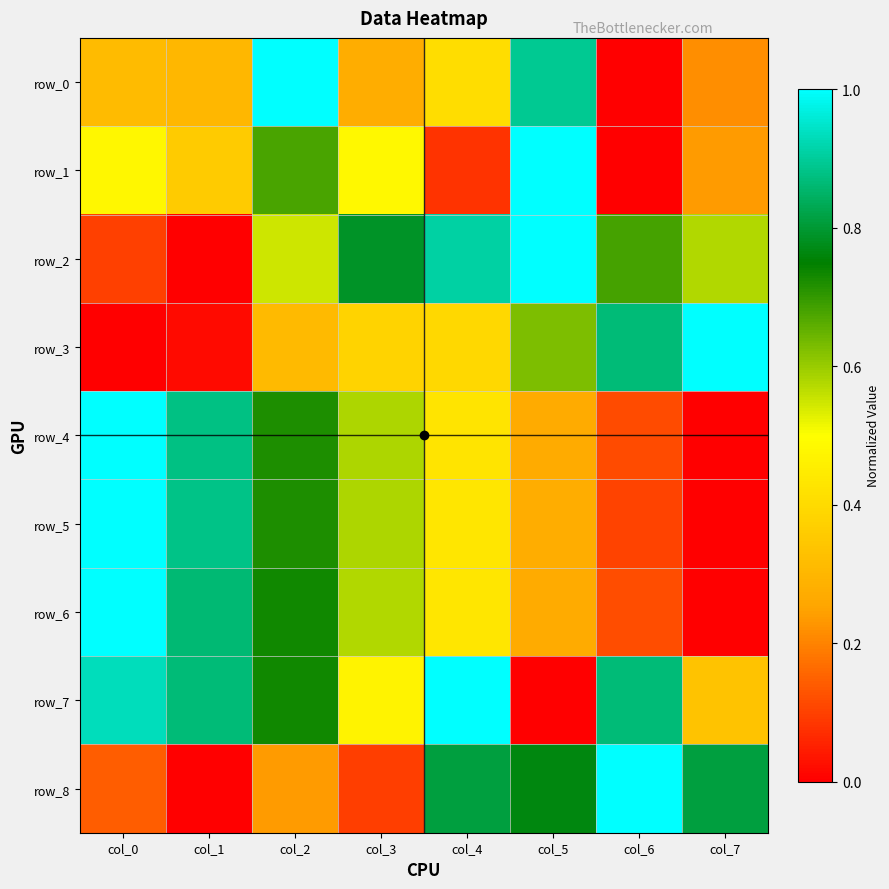

Which label corresponds to the largest value in the chart?

col_2